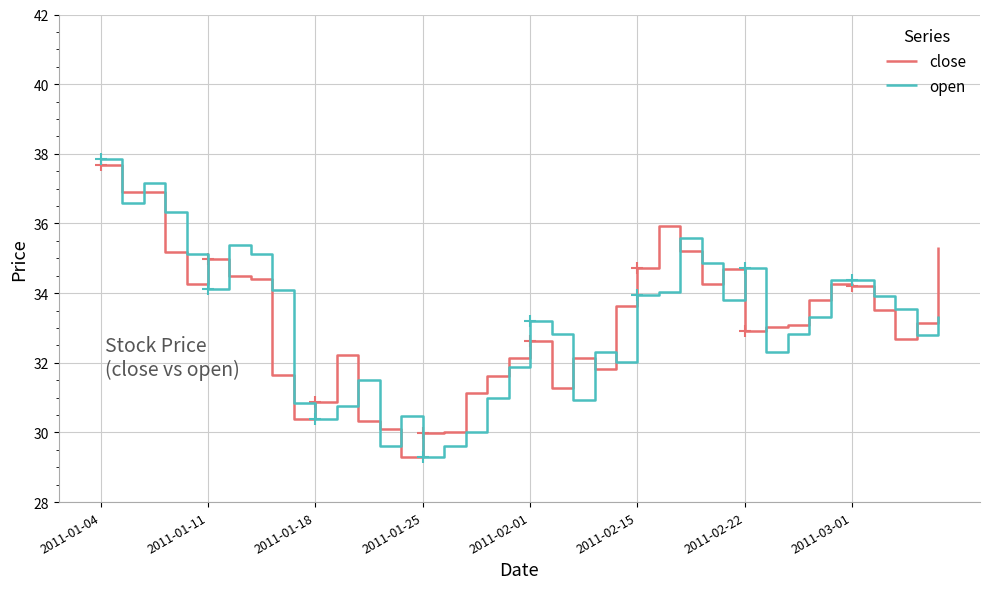

List the series in order of their peak value, lowest first.

close, open